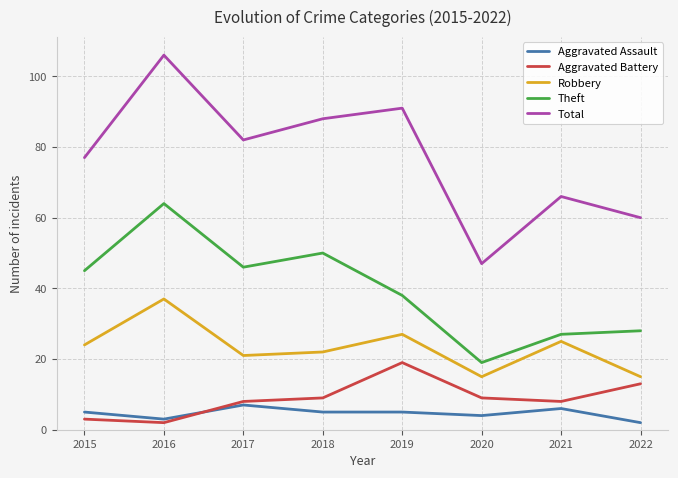

Between 2018 and 2021, which series saw the biggest shift?

Theft